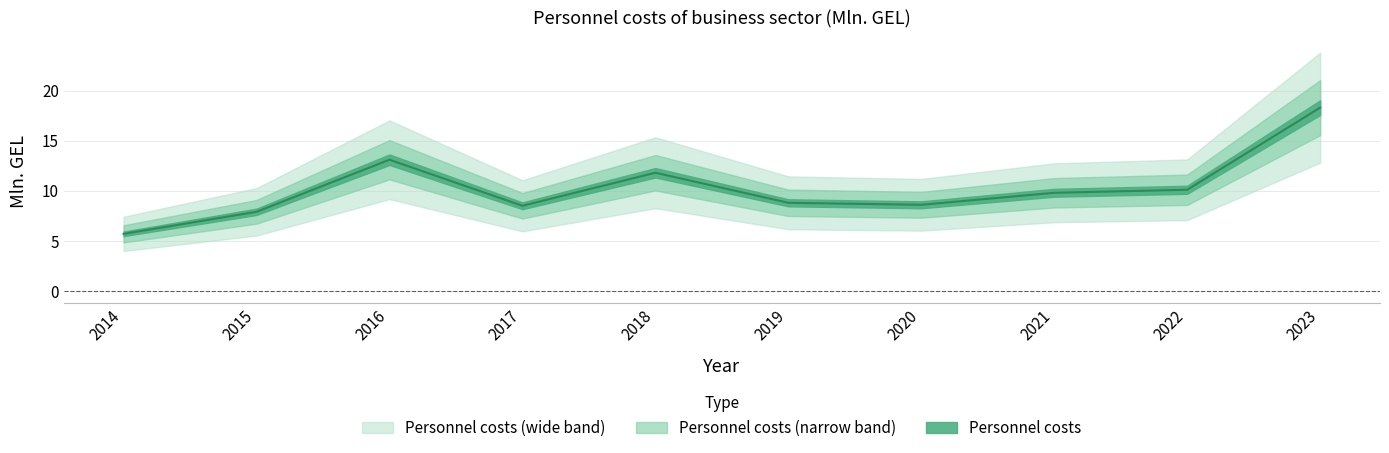

What is the ratio of the value at 2023 to the value at 2016?

1.4